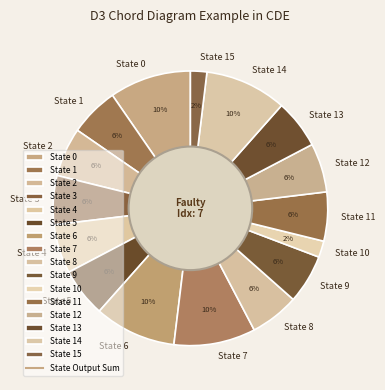

What is the ratio of the value at State 5 to the value at State 8?

1.0